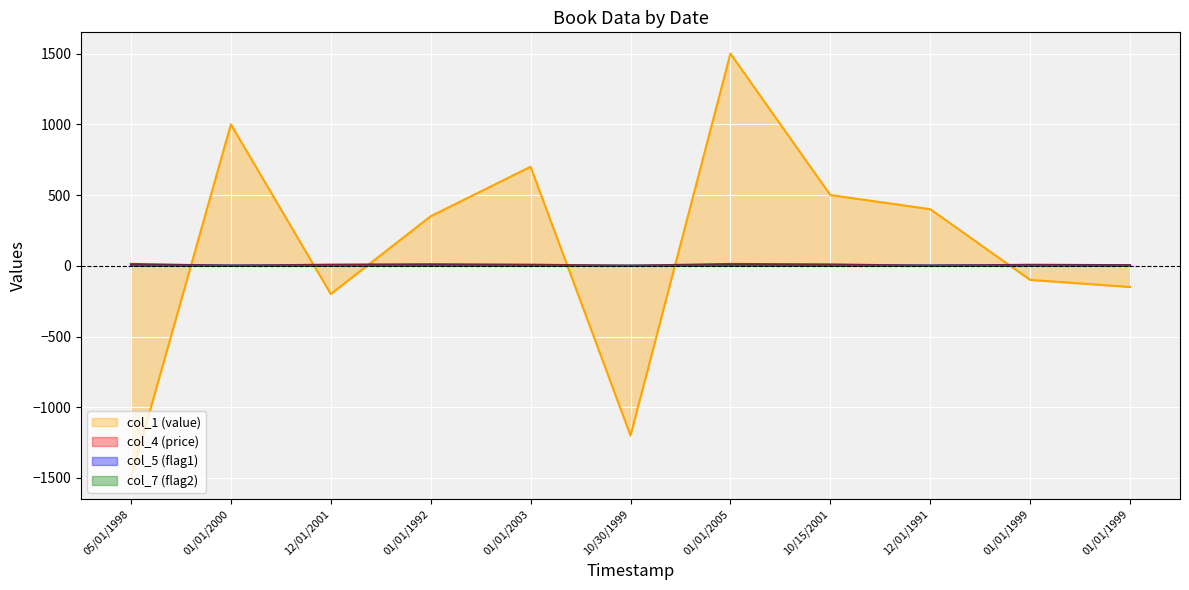

Does the chart display data point markers on the line(s)?

No